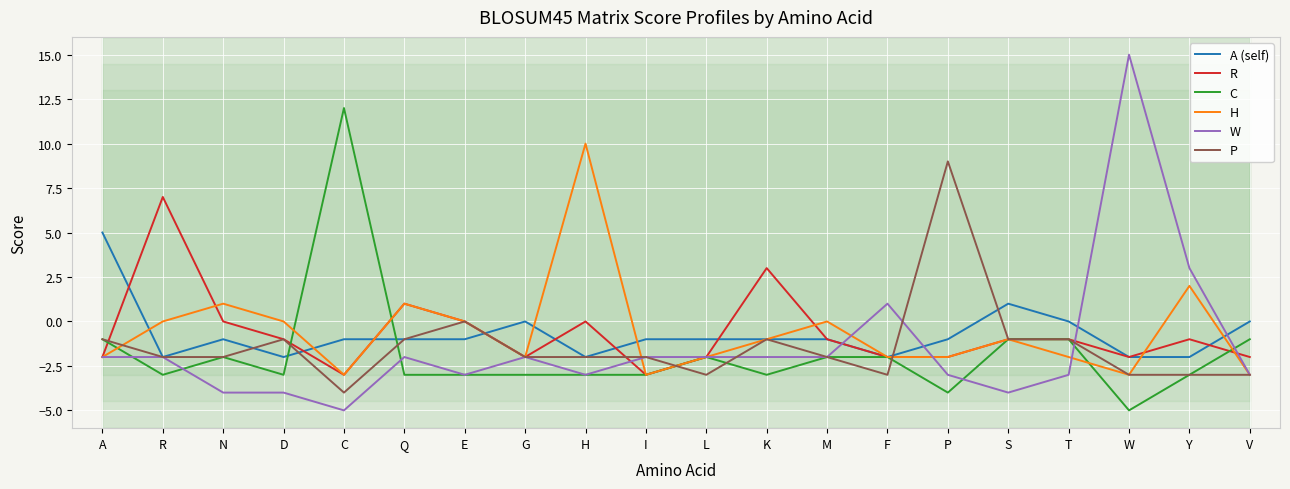

Rank the series at H from highest to lowest value.

H, R, A (self), P, C, W